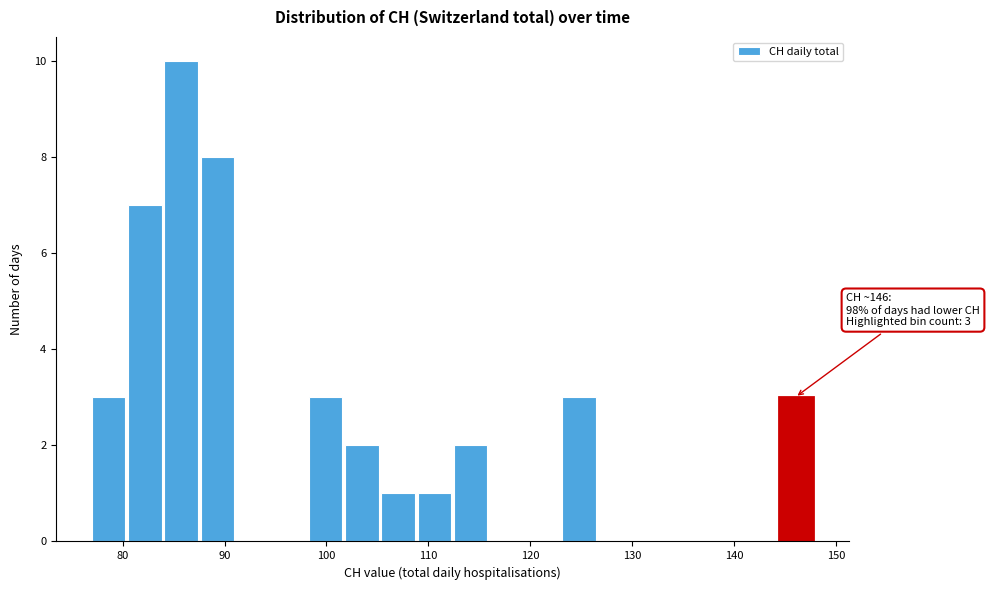

Around what value on the x-axis is the tallest bar? Give the approximate position of its centre, as read against the axis.

86